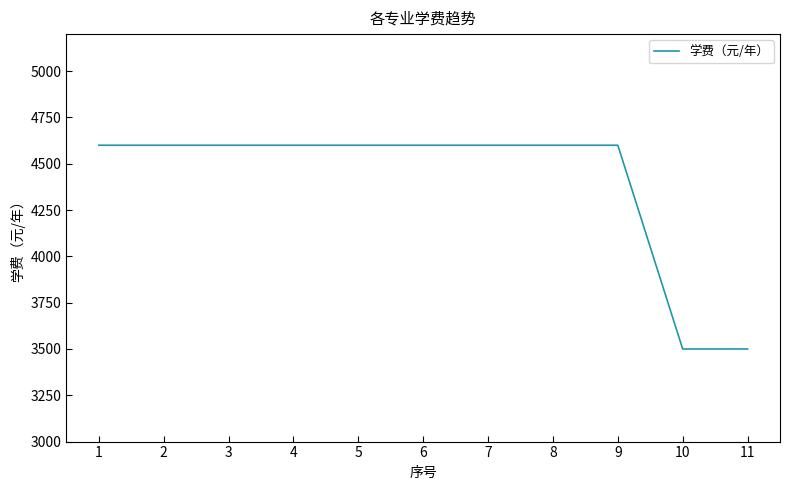

How many categories are shown in the chart?

11